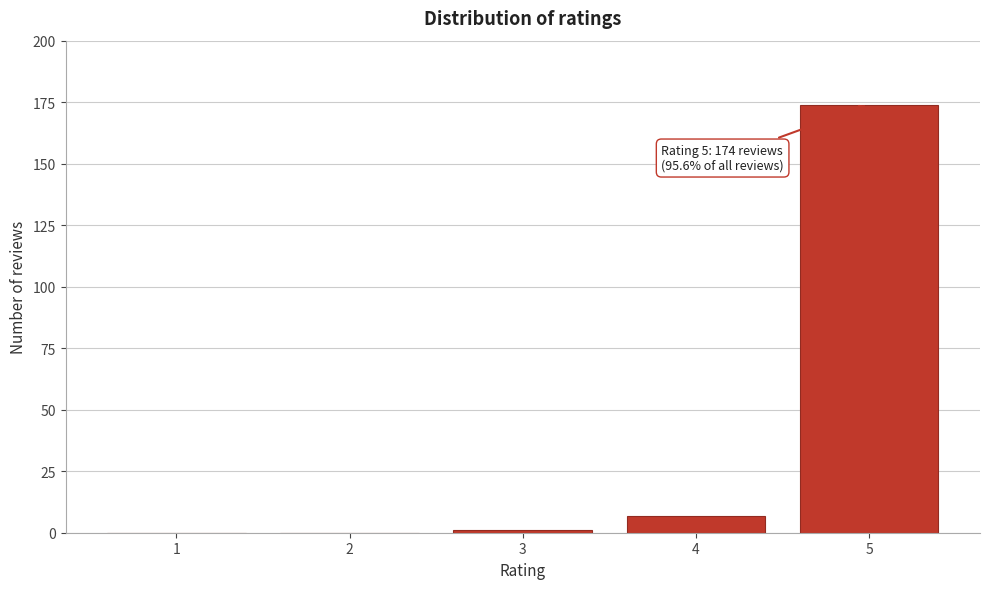

Reading left to right, extract all data points from this chart.

1=0	2=0	3=1	4=7	5=174